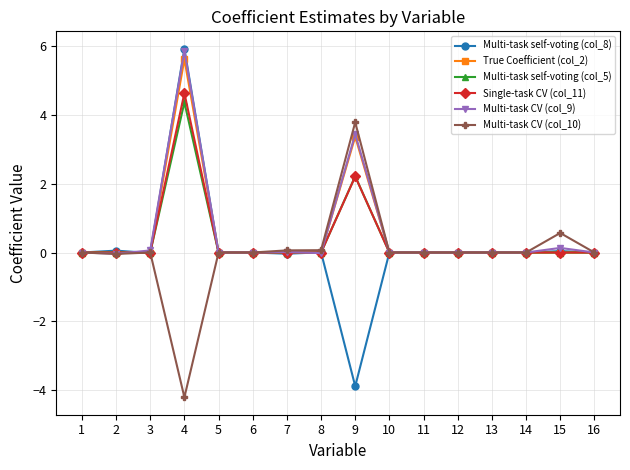

What is the sum of all Multi-task self-voting (col_5) values?

6.6